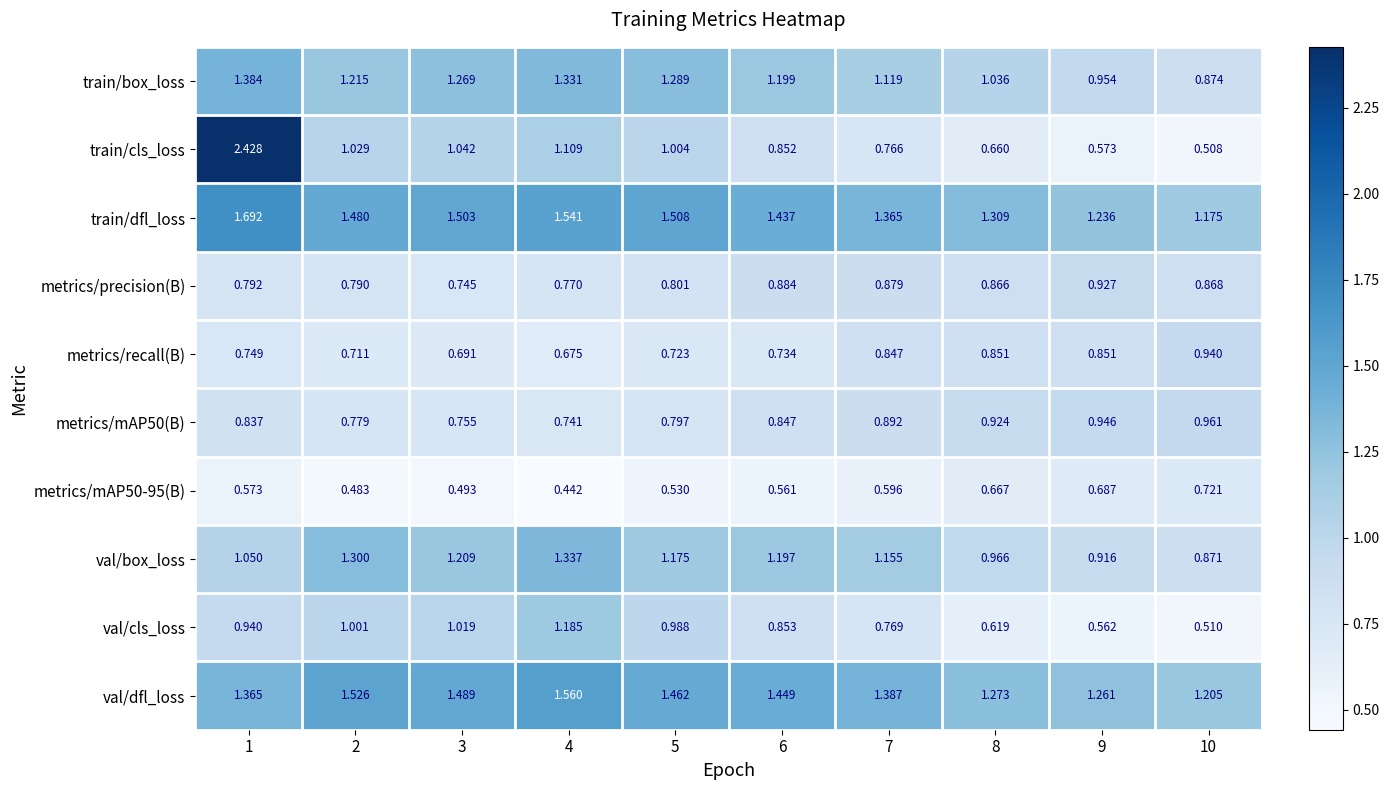

Which series has the largest total across all categories?

train/dfl_loss